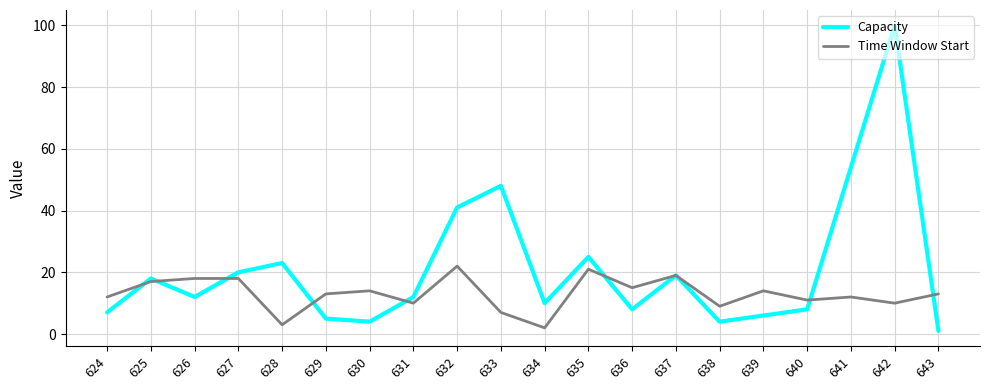

Read the Time Window Start value at 630.

14